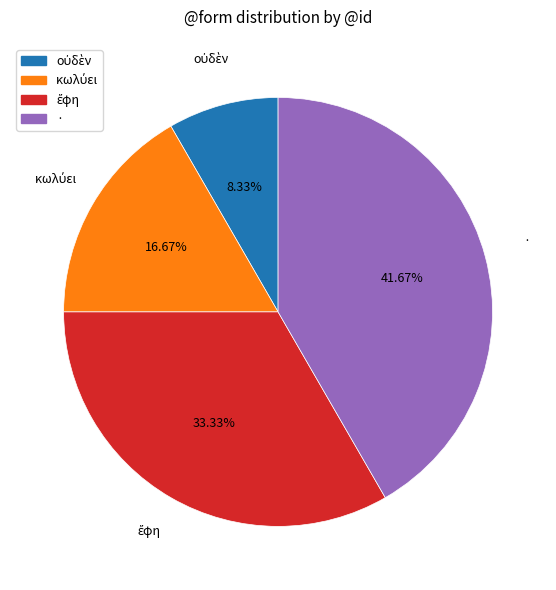

To the nearest percent, what is the difference between the largest and smallest slice percentages?

33%